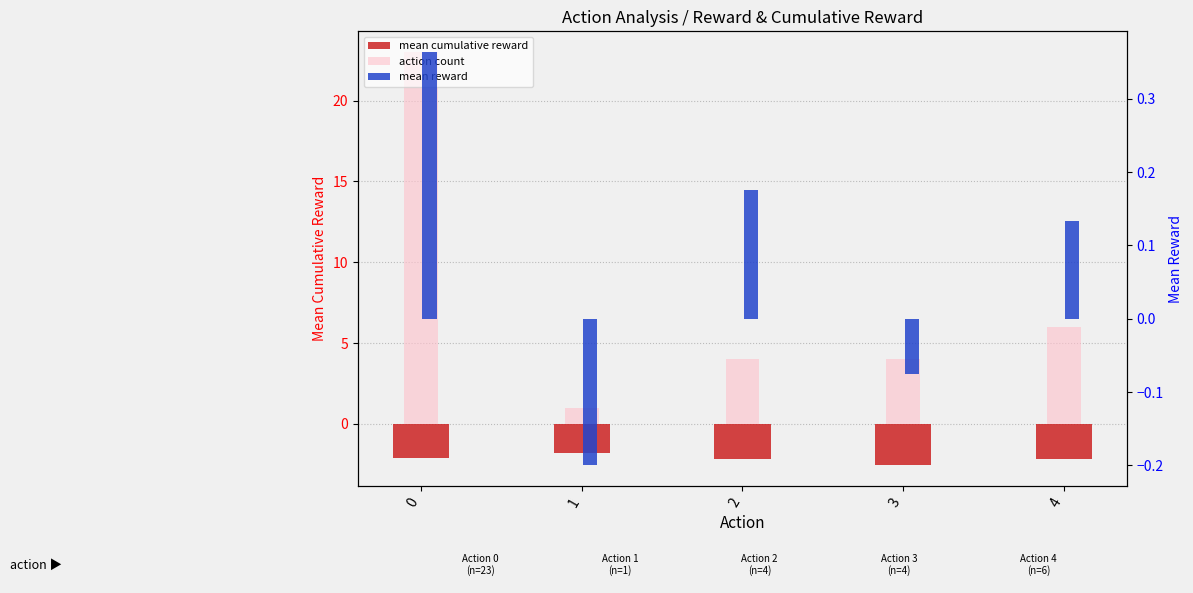

What is the value of the mean reward bar at the 2nd from the left?

-0.2